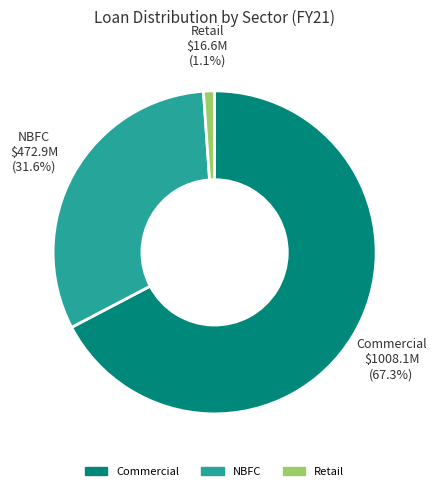

Does any single category account for the majority?

Yes